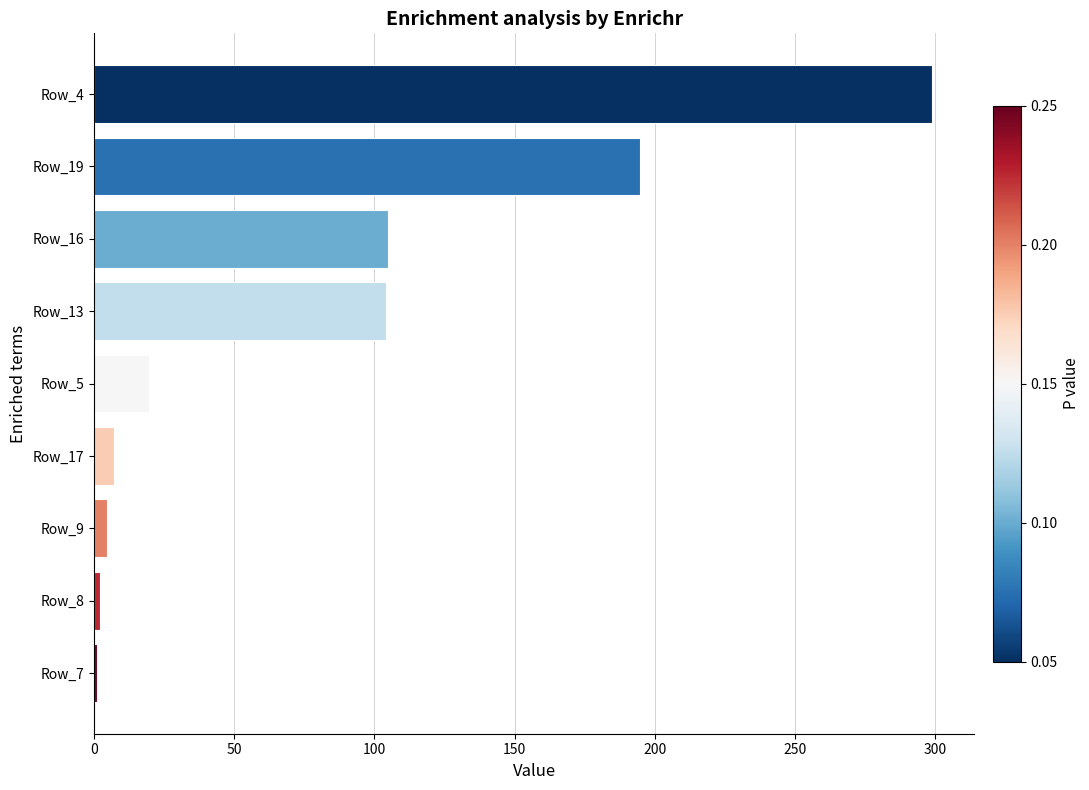

Is it true that the value at Row_17 is 7.3?

True